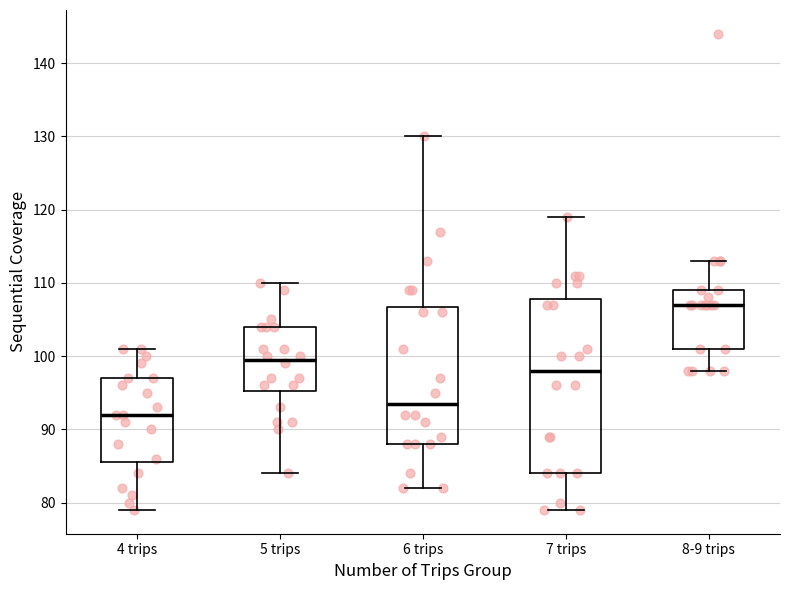

Which box is the tallest, from its lower edge to its upper edge?

7 trips